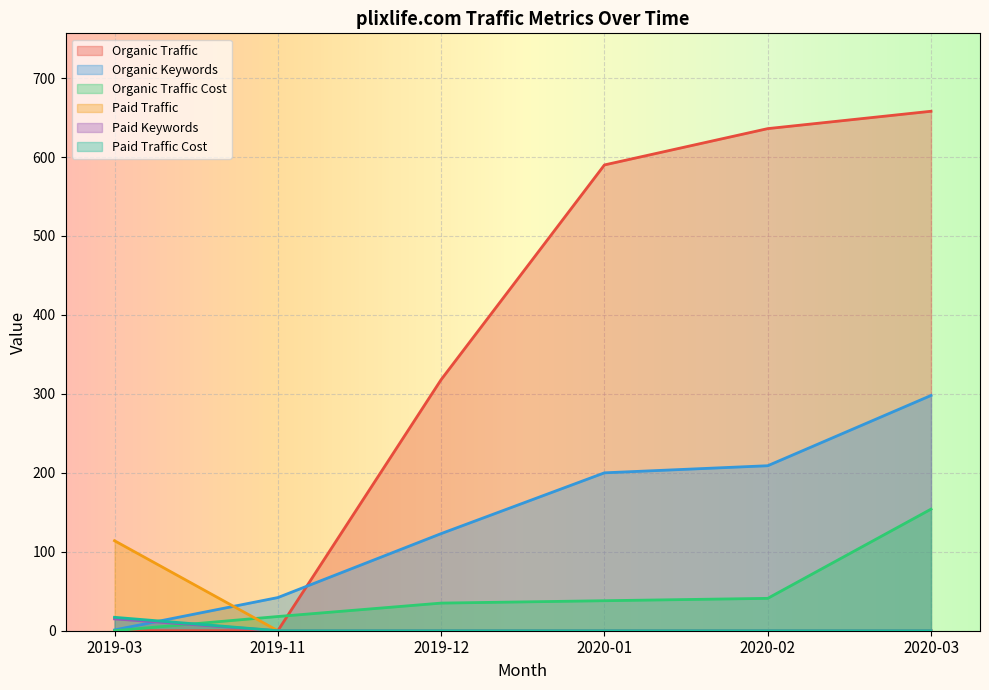

How many intersections are there between Paid Traffic Cost and Organic Traffic Cost?

1